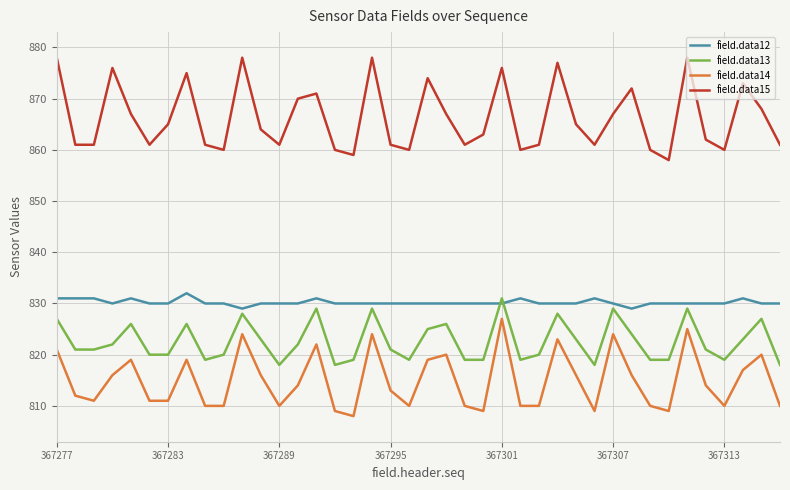

True or false: field.data15 and field.data14 cross at least once.

False